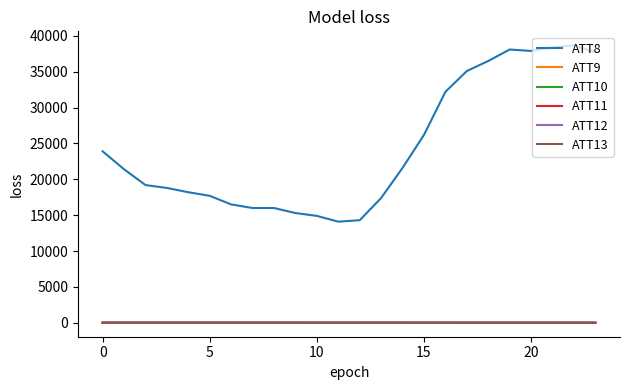

True or false: ATT12 and ATT8 cross at least once.

False